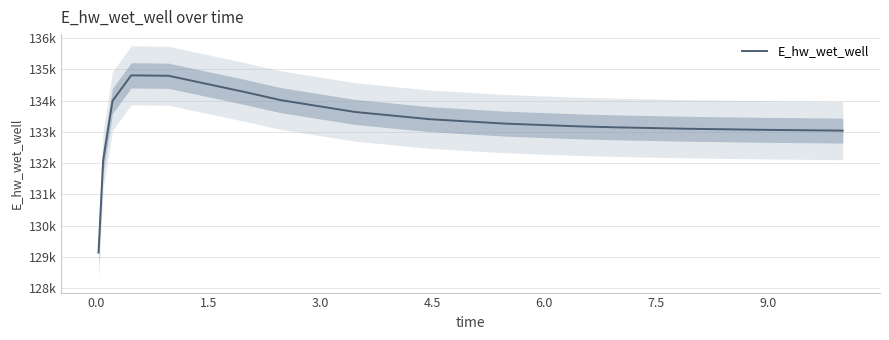

How many data points are above 133266?

8